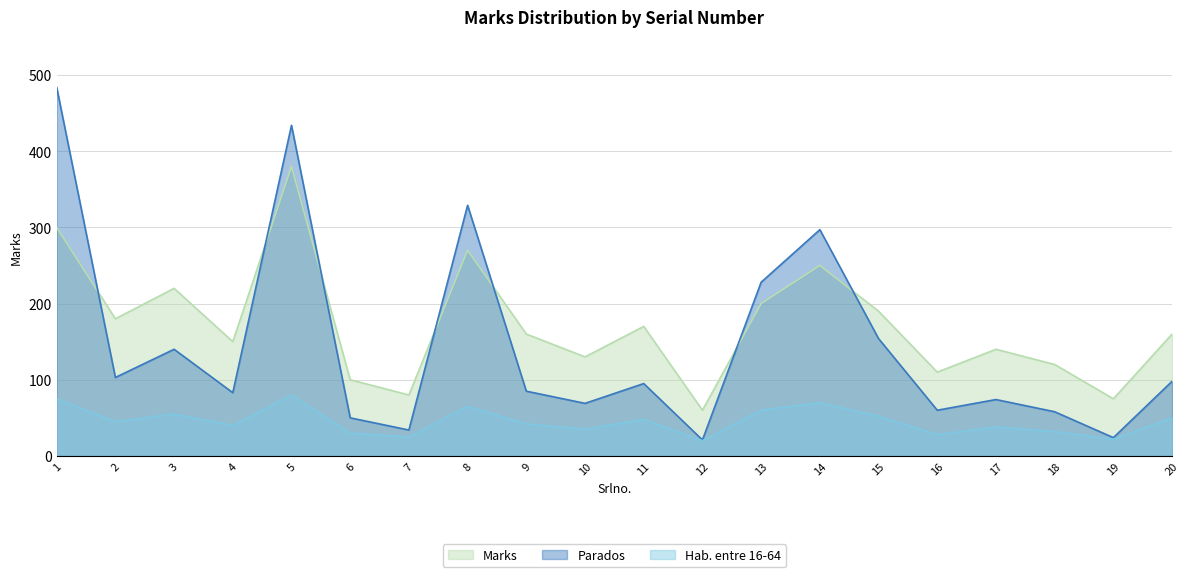

What is the average value of the Hab. entre 16-64 series?

46